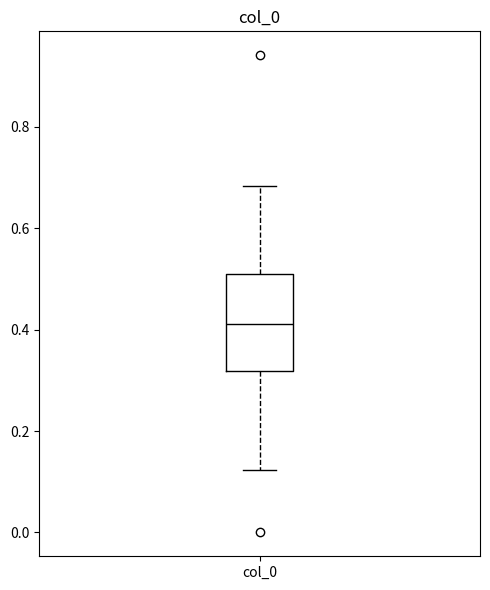

Read this box plot against the y-axis: the position of the median line, the range covered by the box, and the ends of both whiskers. The values are not printed on the chart, so give them approximately, as read against the axis.

median 0.42, box 0.32 to 0.52, whiskers 0.12 to 0.68